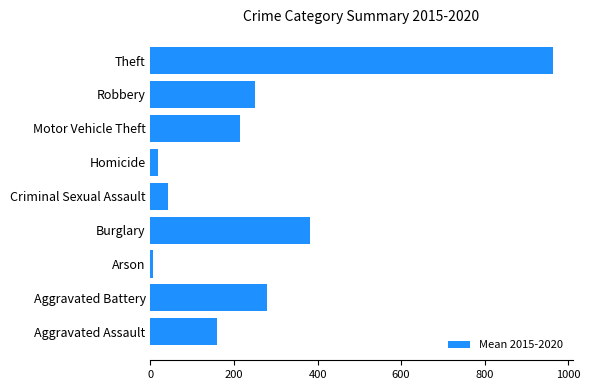

The value at Robbery is 251.3. True or false?

True